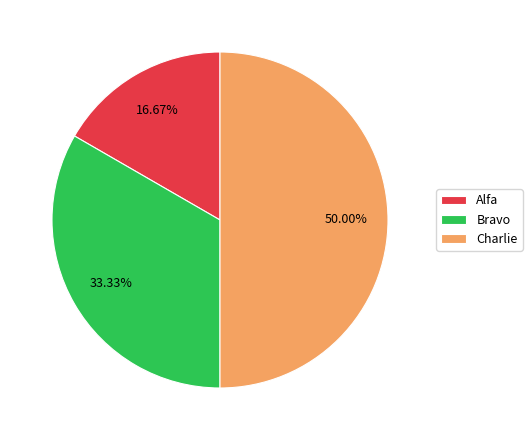

Does Alfa account for over 50% of the chart?

No